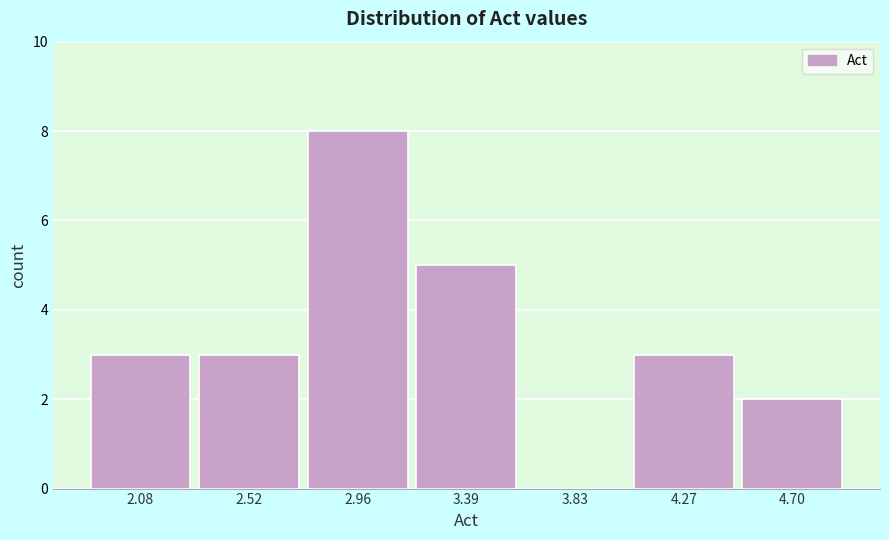

Reading left to right, transcribe this chart: for each bar, give the range it covers on the x-axis and its height. Neither the bar edges nor the heights are printed on the chart, so give them approximately, as read against the axes.

1.90 to 2.30: 3
2.30 to 2.75: 3
2.75 to 3.20: 8
3.20 to 3.65: 5
3.65 to 4.05: 0
4.05 to 4.50: 3
4.50 to 4.95: 2